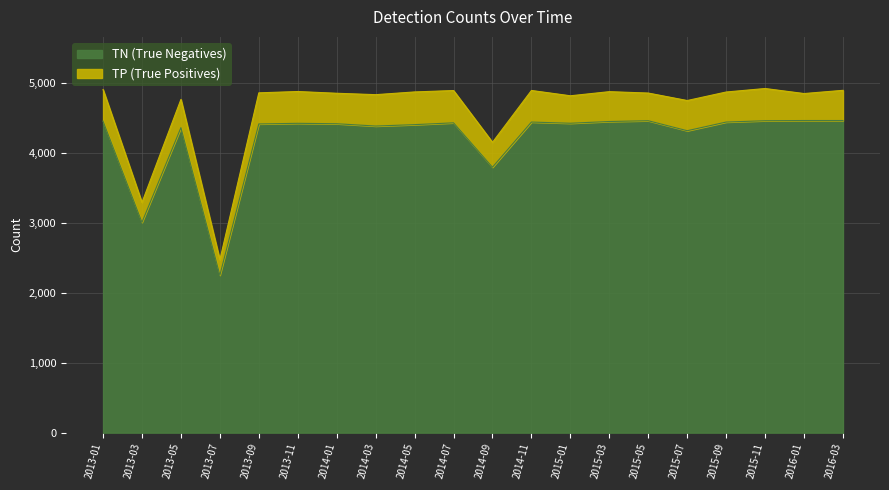

True or false: the data shows 5945 at 2014-07.

False